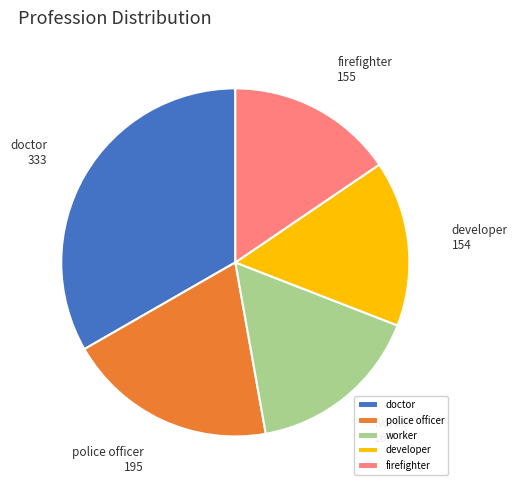

Combined, do doctor and developer account for over 50%?

No